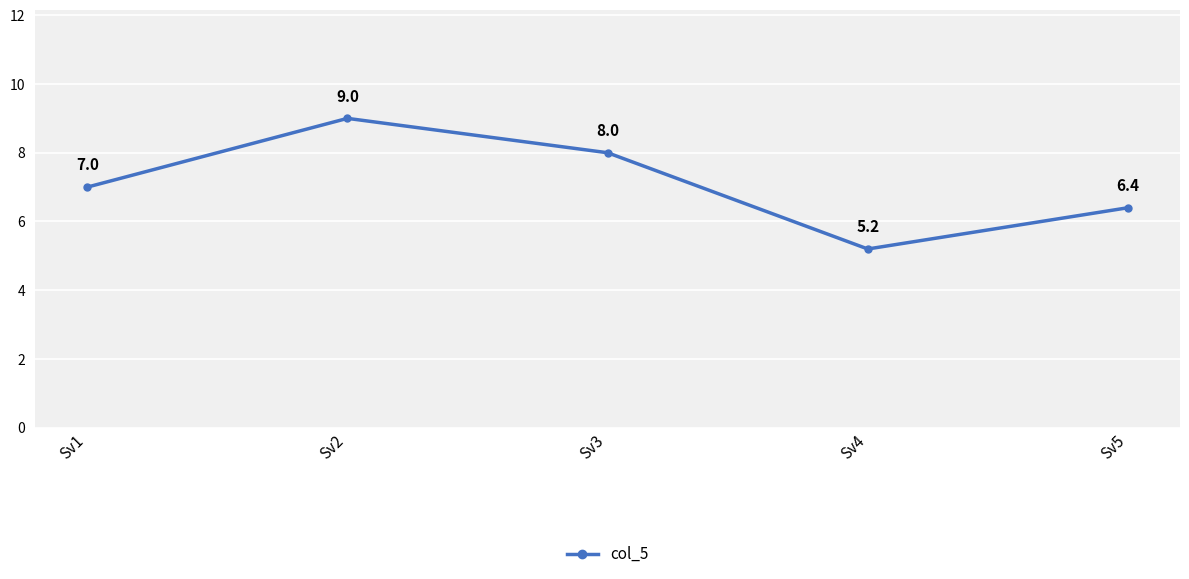

Reading left to right, list all the values displayed in this chart.

7.0	9.0	8.0	5.2	6.4